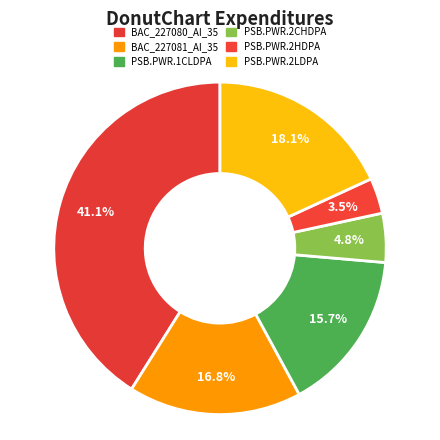

To the nearest percent, what is the average slice percentage?

17%